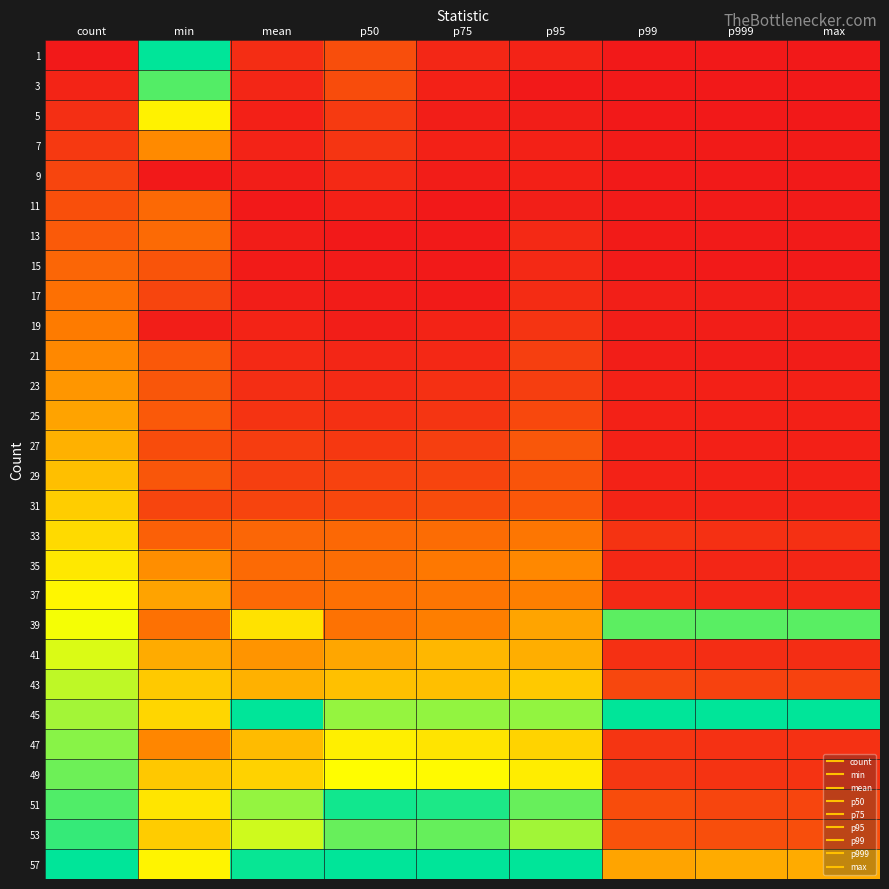

Reading left to right, extract all data points from this chart.

1: count=0.0	min=1.0	mean=0.1	p50=0.2	p75=0.0	p95=0.0	p99=0.0	p999=0.0	max=0.0
3: count=0.0	min=0.9	mean=0.0	p50=0.2	p75=0.0	p95=0.0	p99=0.0	p999=0.0	max=0.0
5: count=0.1	min=0.6	mean=0.0	p50=0.1	p75=0.0	p95=0.0	p99=0.0	p999=0.0	max=0.0
7: count=0.1	min=0.4	mean=0.0	p50=0.1	p75=0.0	p95=0.0	p99=0.0	p999=0.0	max=0.0
9: count=0.1	min=0.0	mean=0.0	p50=0.1	p75=0.0	p95=0.0	p99=0.0	p999=0.0	max=0.0
11: count=0.2	min=0.3	mean=0.0	p50=0.0	p75=0.0	p95=0.0	p99=0.0	p999=0.0	max=0.0
13: count=0.2	min=0.3	mean=0.0	p50=0.0	p75=0.0	p95=0.1	p99=0.0	p999=0.0	max=0.0
15: count=0.2	min=0.2	mean=0.0	p50=0.0	p75=0.0	p95=0.1	p99=0.0	p999=0.0	max=0.0
17: count=0.3	min=0.1	mean=0.0	p50=0.0	p75=0.0	p95=0.1	p99=0.0	p999=0.0	max=0.0
19: count=0.3	min=0.0	mean=0.0	p50=0.0	p75=0.0	p95=0.1	p99=0.0	p999=0.0	max=0.0
21: count=0.4	min=0.2	mean=0.1	p50=0.0	p75=0.1	p95=0.1	p99=0.0	p999=0.0	max=0.0
23: count=0.4	min=0.2	mean=0.1	p50=0.1	p75=0.1	p95=0.1	p99=0.0	p999=0.0	max=0.0
25: count=0.4	min=0.2	mean=0.1	p50=0.1	p75=0.1	p95=0.2	p99=0.0	p999=0.0	max=0.0
27: count=0.5	min=0.2	mean=0.1	p50=0.1	p75=0.1	p95=0.2	p99=0.0	p999=0.0	max=0.0
29: count=0.5	min=0.2	mean=0.1	p50=0.1	p75=0.1	p95=0.2	p99=0.0	p999=0.0	max=0.0
31: count=0.5	min=0.1	mean=0.1	p50=0.2	p75=0.2	p95=0.2	p99=0.0	p999=0.0	max=0.0
33: count=0.6	min=0.2	mean=0.3	p50=0.3	p75=0.3	p95=0.3	p99=0.1	p999=0.1	max=0.1
35: count=0.6	min=0.4	mean=0.3	p50=0.3	p75=0.3	p95=0.4	p99=0.0	p999=0.0	max=0.0
37: count=0.6	min=0.4	mean=0.3	p50=0.3	p75=0.3	p95=0.3	p99=0.1	p999=0.0	max=0.0
39: count=0.7	min=0.3	mean=0.6	p50=0.3	p75=0.3	p95=0.4	p99=0.9	p999=0.9	max=0.9
41: count=0.7	min=0.4	mean=0.4	p50=0.4	p75=0.5	p95=0.5	p99=0.1	p999=0.1	max=0.1
43: count=0.8	min=0.5	mean=0.5	p50=0.5	p75=0.5	p95=0.5	p99=0.1	p999=0.1	max=0.1
45: count=0.8	min=0.6	mean=1.0	p50=0.8	p75=0.8	p95=0.8	p99=1.0	p999=1.0	max=1.0
47: count=0.8	min=0.4	mean=0.5	p50=0.6	p75=0.6	p95=0.6	p99=0.1	p999=0.1	max=0.1
49: count=0.9	min=0.5	mean=0.5	p50=0.7	p75=0.7	p95=0.6	p99=0.1	p999=0.1	max=0.1
51: count=0.9	min=0.6	mean=0.8	p50=1.0	p75=1.0	p95=0.9	p99=0.2	p999=0.1	max=0.1
53: count=0.9	min=0.5	mean=0.7	p50=0.9	p75=0.9	p95=0.8	p99=0.2	p999=0.2	max=0.2
57: count=1.0	min=0.6	mean=1.0	p50=1.0	p75=1.0	p95=1.0	p99=0.4	p999=0.4	max=0.4